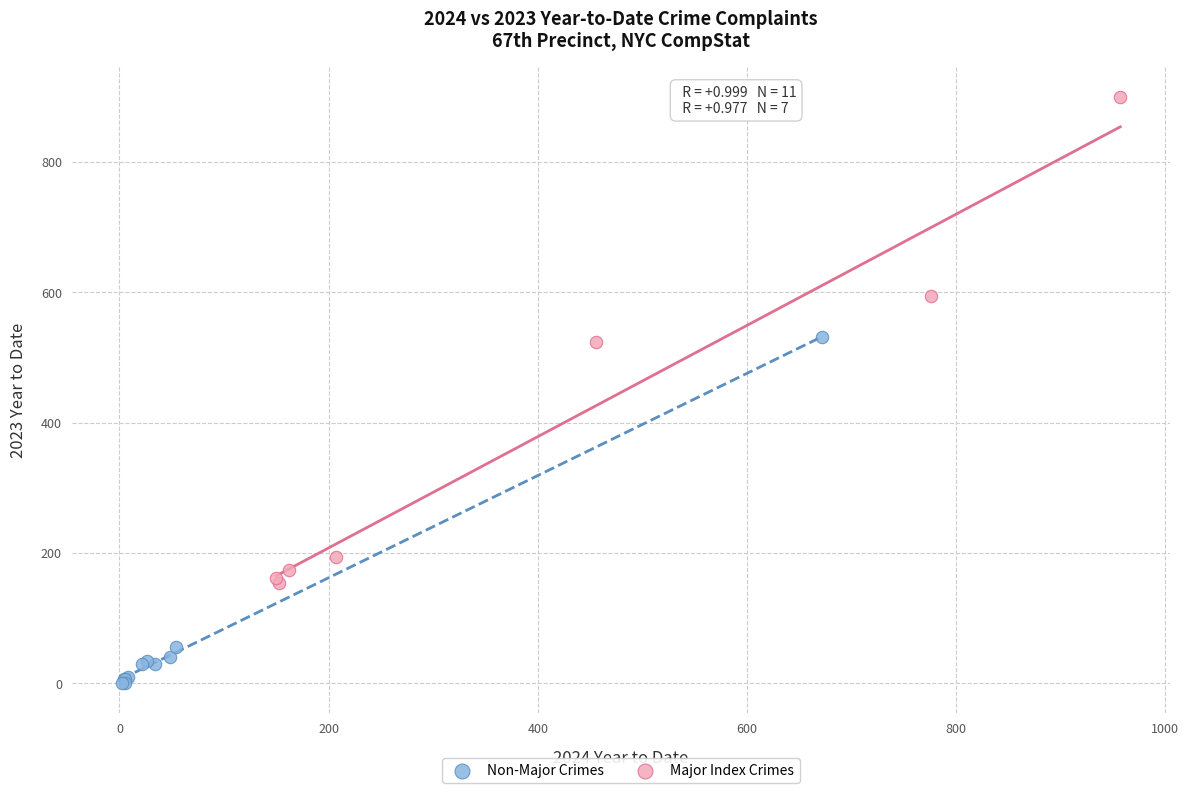

Which series contains the highest Y value?

Major Index Crimes